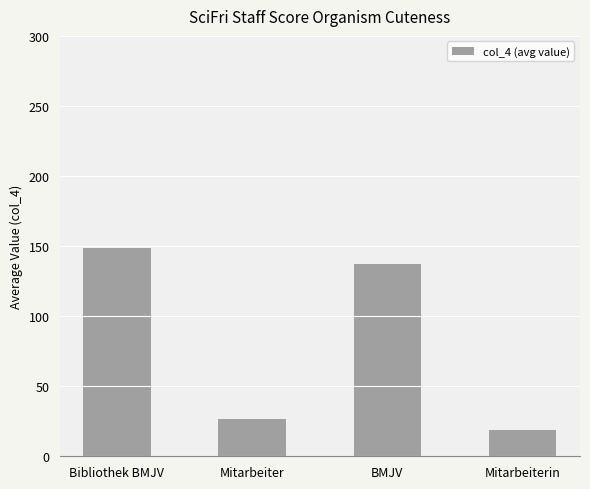

What is the ratio of the value at Bibliothek BMJV to the value at Mitarbeiterin?

8.0